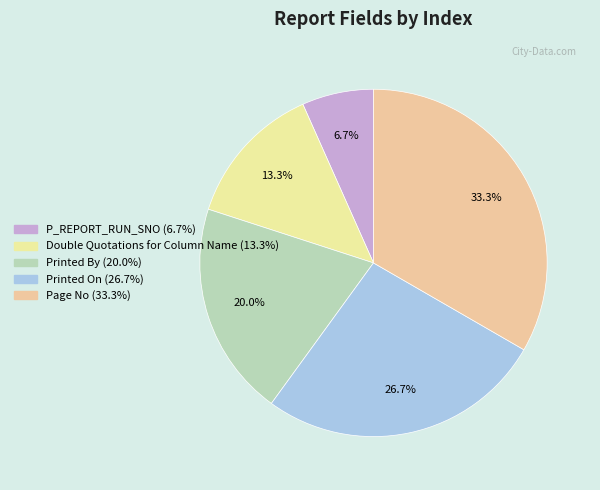

What percentage do Page No and Double Quotations for Column Name together represent?

46.7%